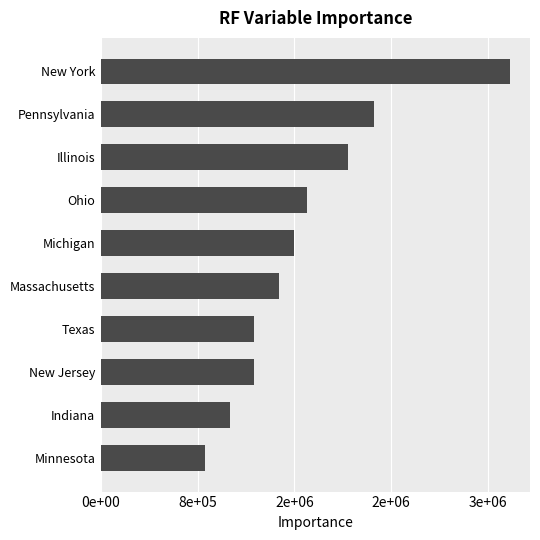

Does the chart contain any negative values?

No